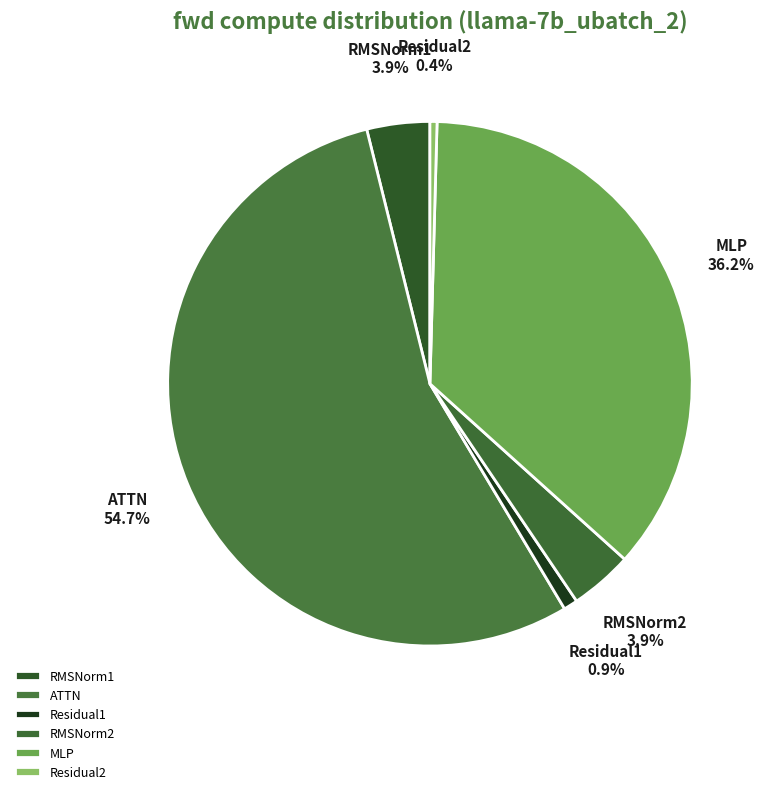

Which category has the biggest portion of the pie?

ATTN